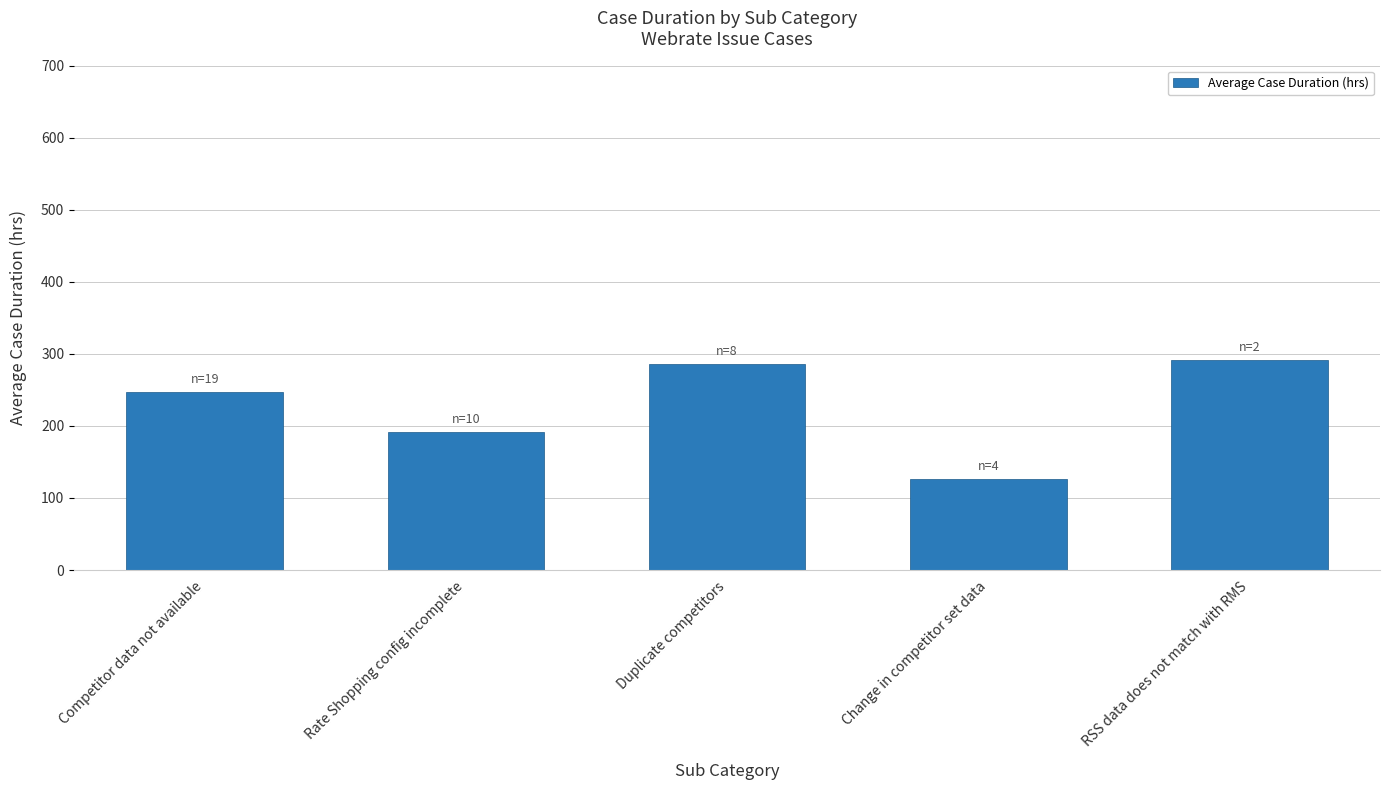

The chart shows a value of 442.1 at RSS data does not match with RMS. True or false?

False